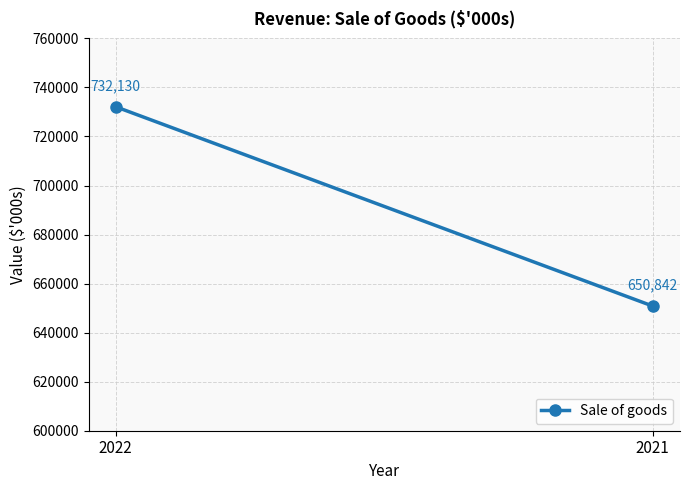

Rank the categories by value from highest to lowest.

2022, 2021